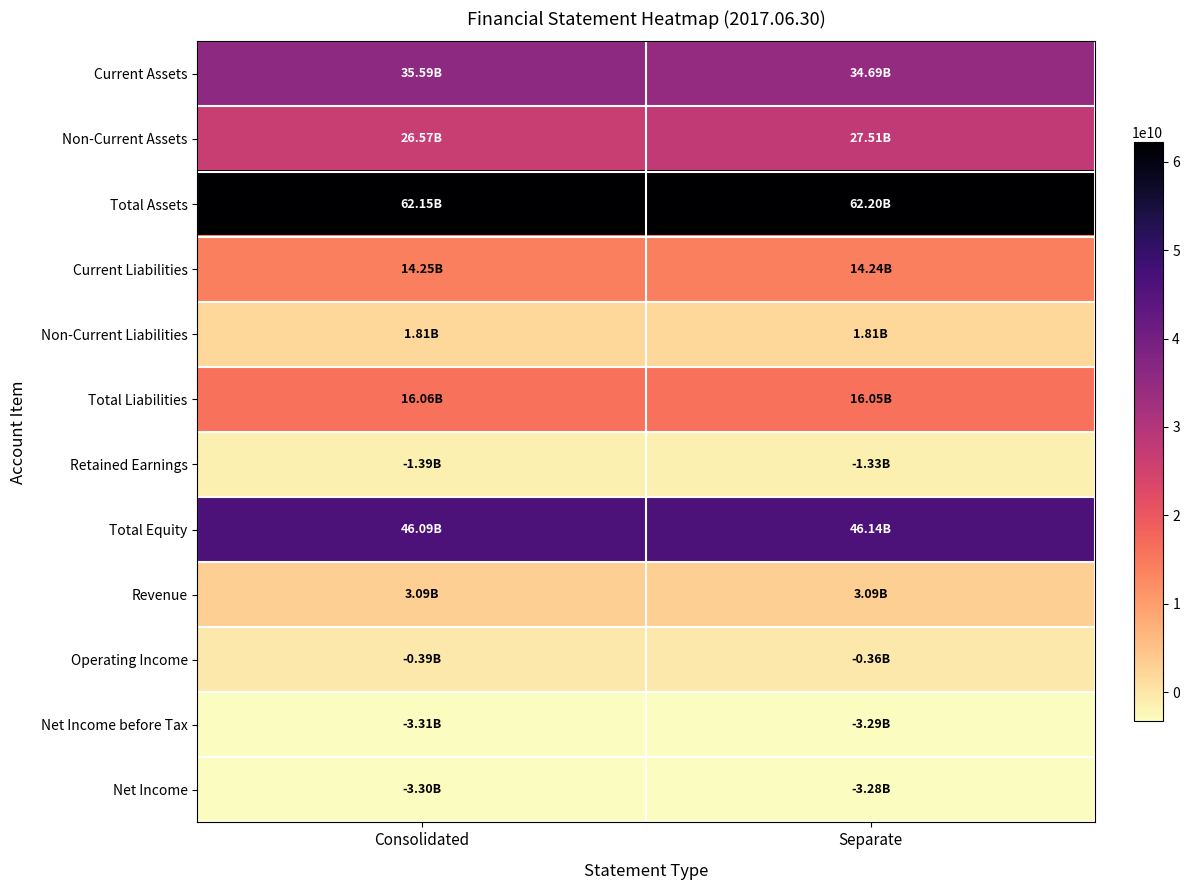

Reading left to right, list all the values displayed in this chart.

Current Assets: Consolidated=35586118045	Separate=34688814484
Non-Current Assets: Consolidated=26567612567	Separate=27508658433
Total Assets: Consolidated=62153730612	Separate=62197472917
Current Liabilities: Consolidated=14249259149	Separate=14243309024
Non-Current Liabilities: Consolidated=1810953964	Separate=1810953964
Total Liabilities: Consolidated=16060213113	Separate=16054262988
Retained Earnings: Consolidated=-1385520277	Separate=-1325225626
Total Equity: Consolidated=46093517499	Separate=46143209929
Revenue: Consolidated=3085832840	Separate=3085832840
Operating Income: Consolidated=-385448334	Separate=-361597564
Net Income before Tax: Consolidated=-3313531047	Separate=-3289776762
Net Income: Consolidated=-3304292422	Separate=-3280538137